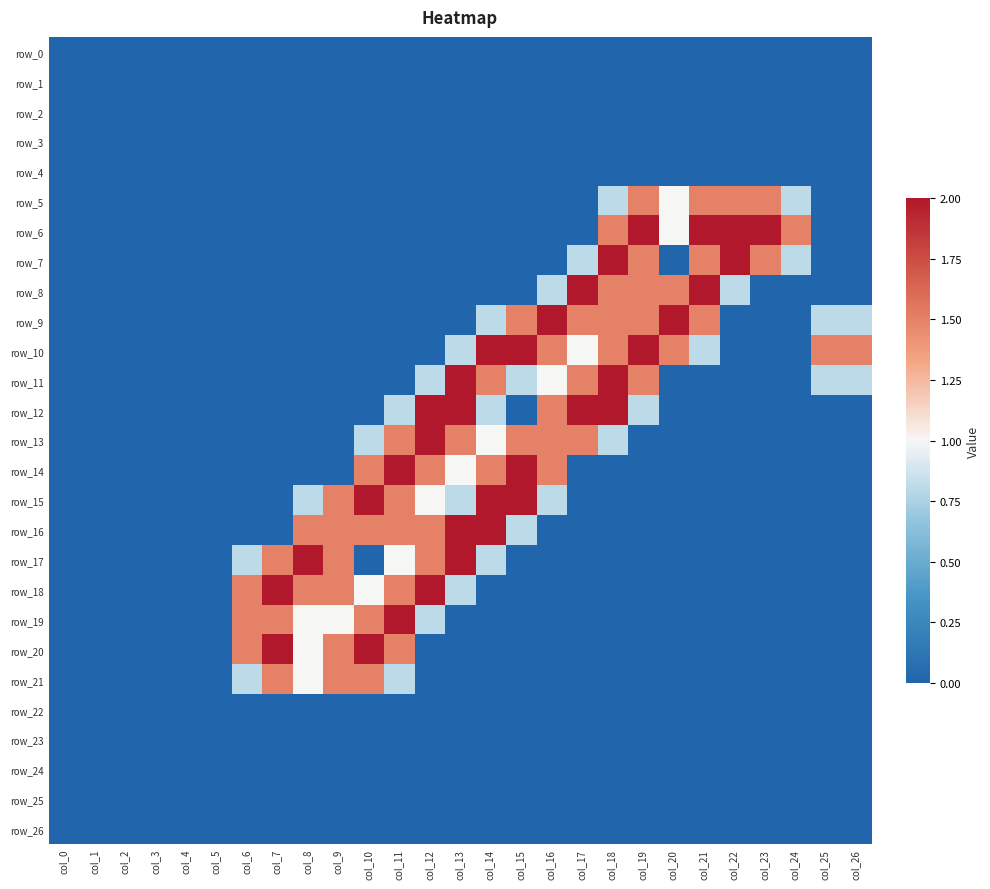

Which category has the lowest value across all series?

col_0